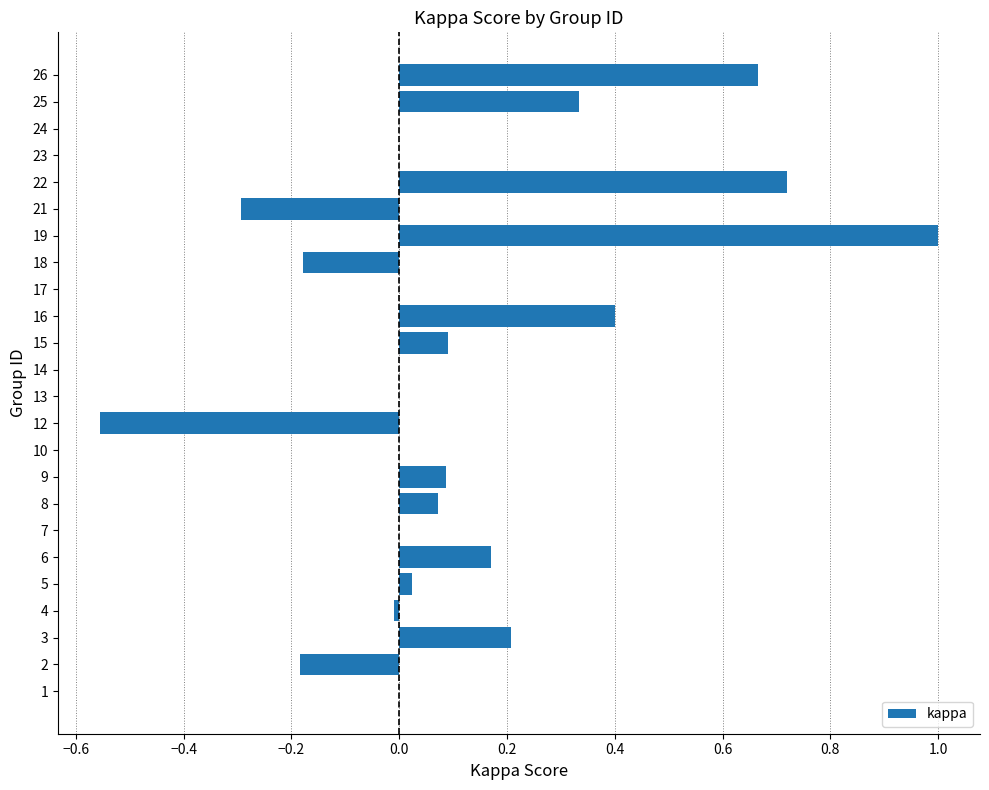

Between 7 and 16, which is larger?

16